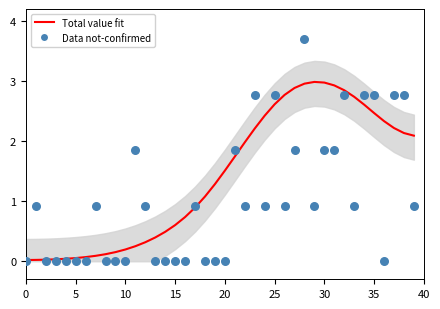

Which series has the largest Y range (max minus min)?

not-confirmed